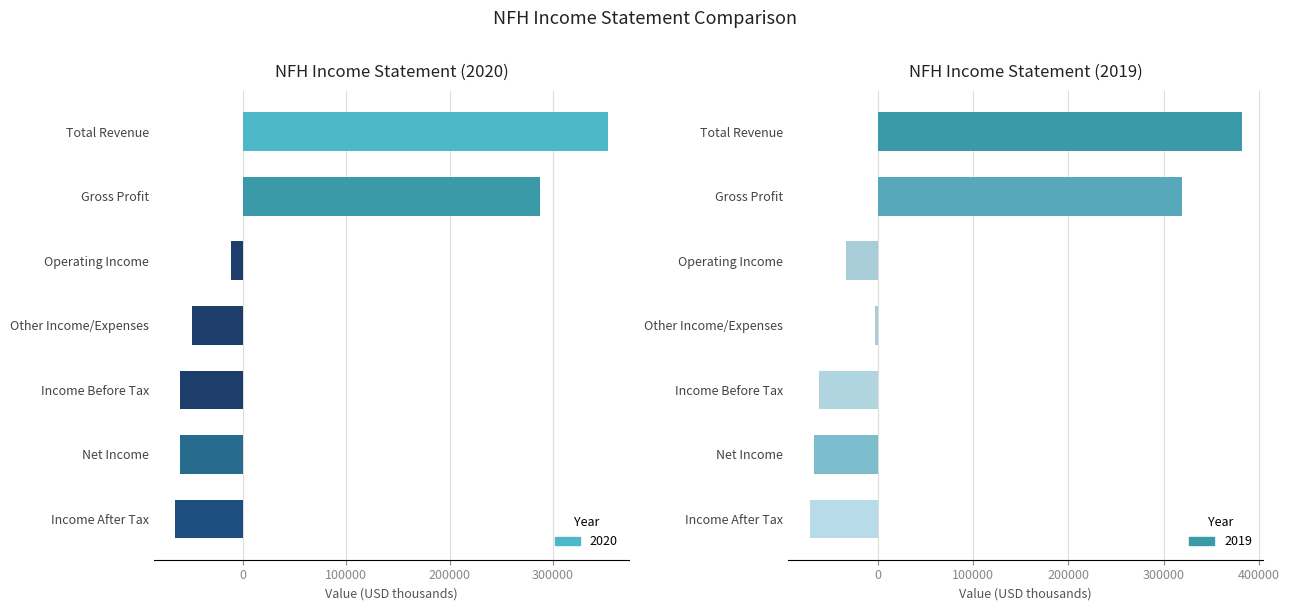

How many values in the 2019 series exceed -33700?

3